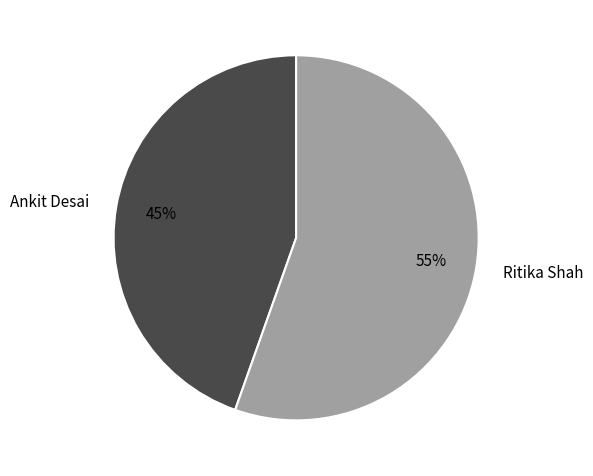

To the nearest percent, what is the combined percentage of Ankit Desai and Ritika Shah?

100%